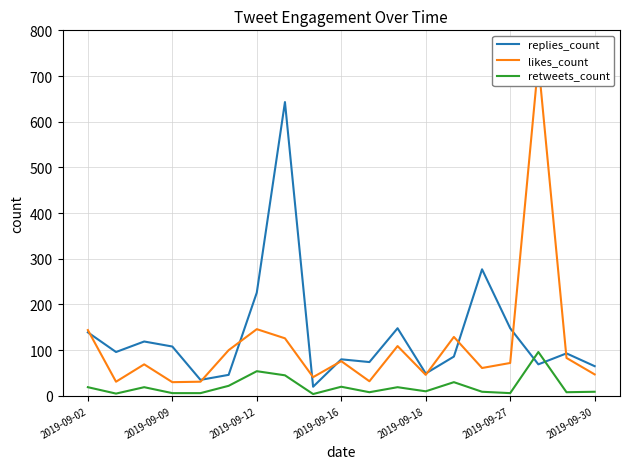

How many times do retweets_count and replies_count cross each other?

2